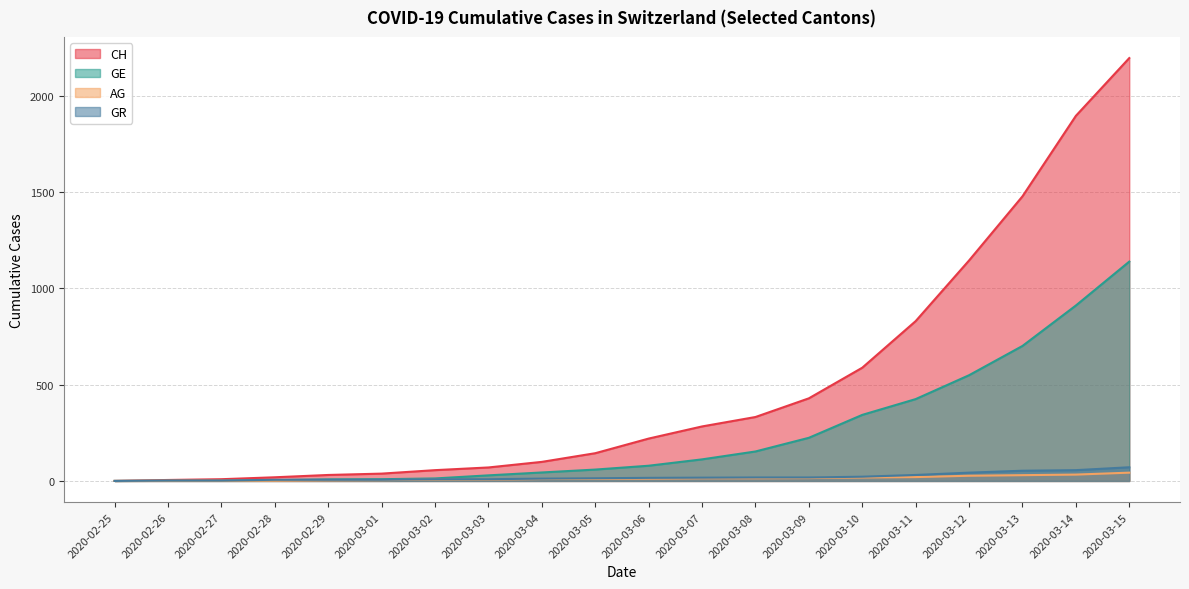

What are all the series names shown in the legend?

CH, GE, AG, GR